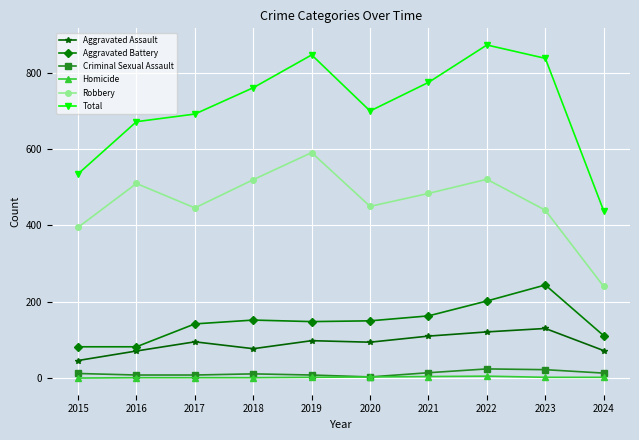

True or false: Criminal Sexual Assault has a value of 24 at 2022.

True